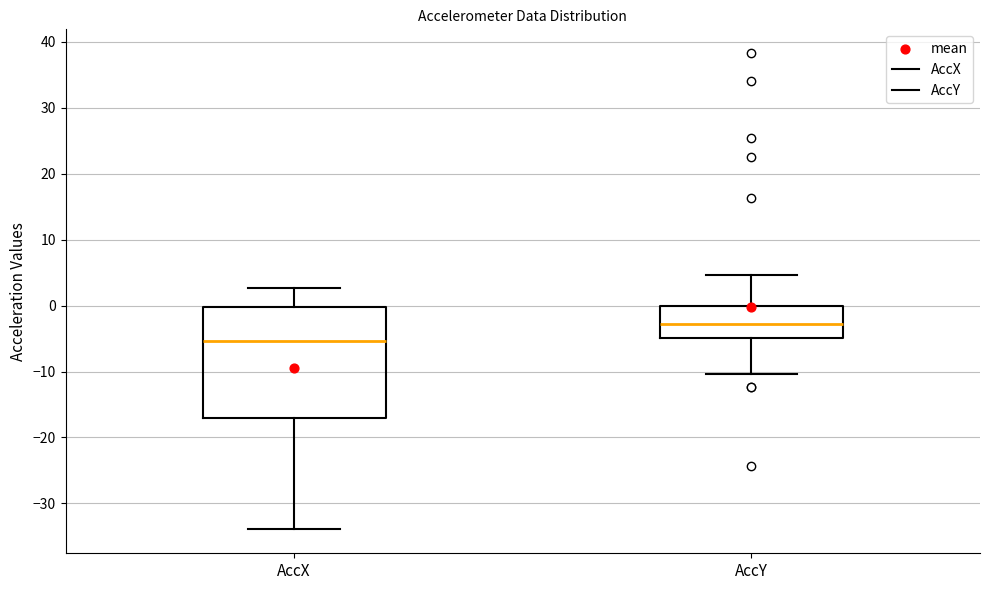

Which box's median line is the lowest?

AccX